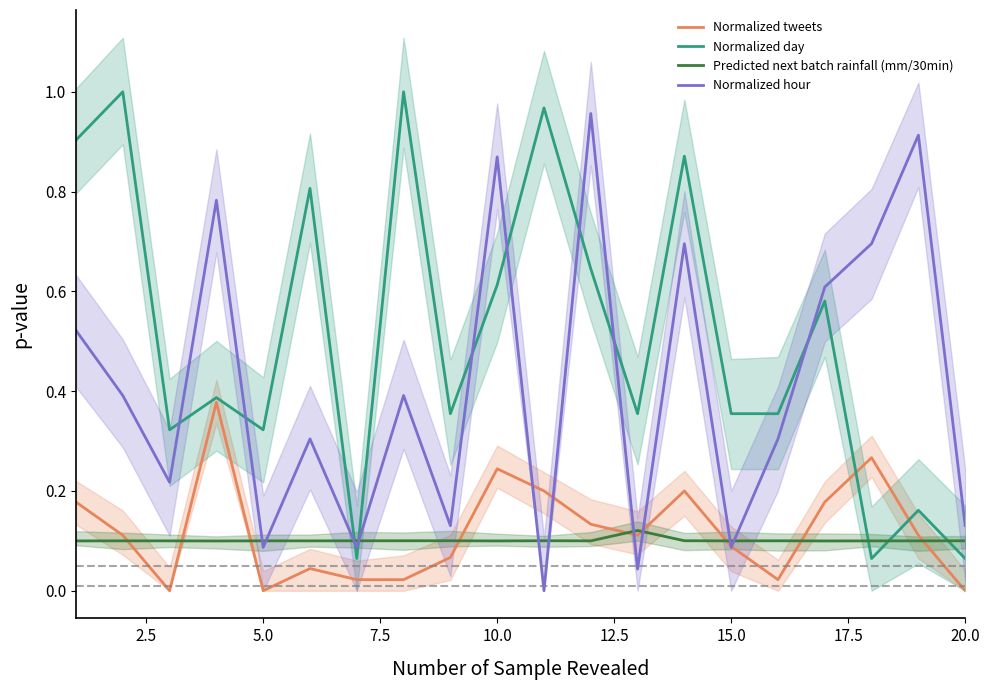

How many interior local valleys does the Predicted next batch rainfall (mm/30min) series have?

6